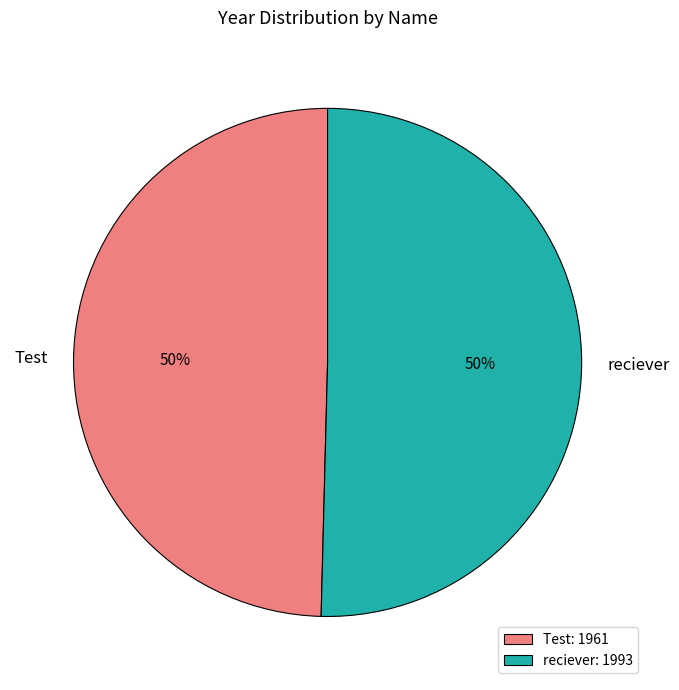

What percentage is the reciever slice, to the nearest percent?

50%